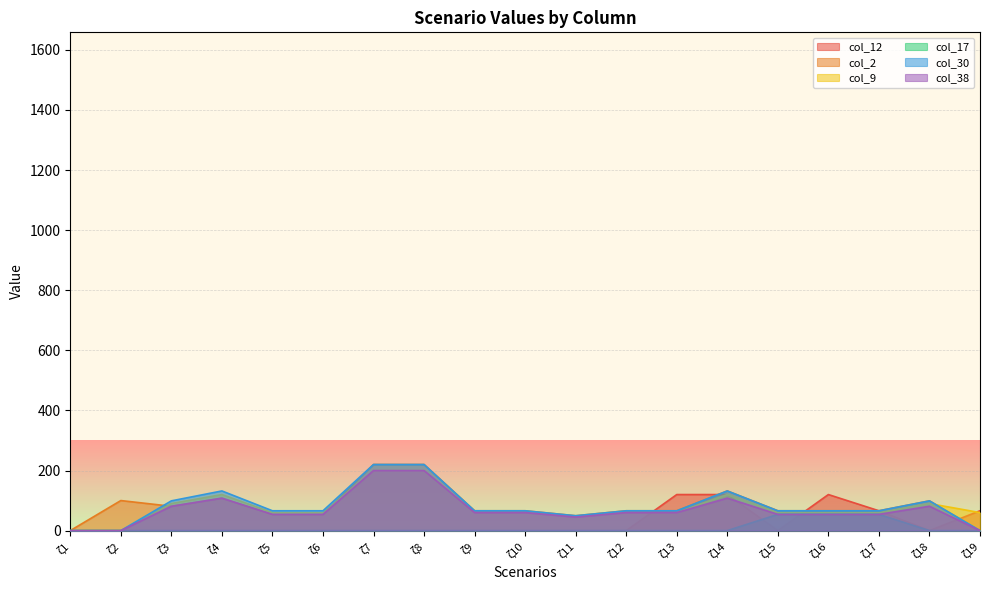

At ζ15, list the series in order from largest to smallest.

col_2, col_30, col_9, col_17, col_38, col_12